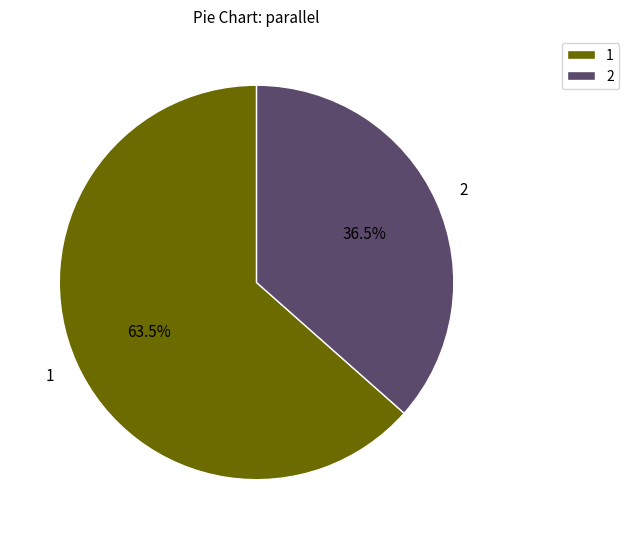

Does 1 account for over 50% of the chart?

Yes